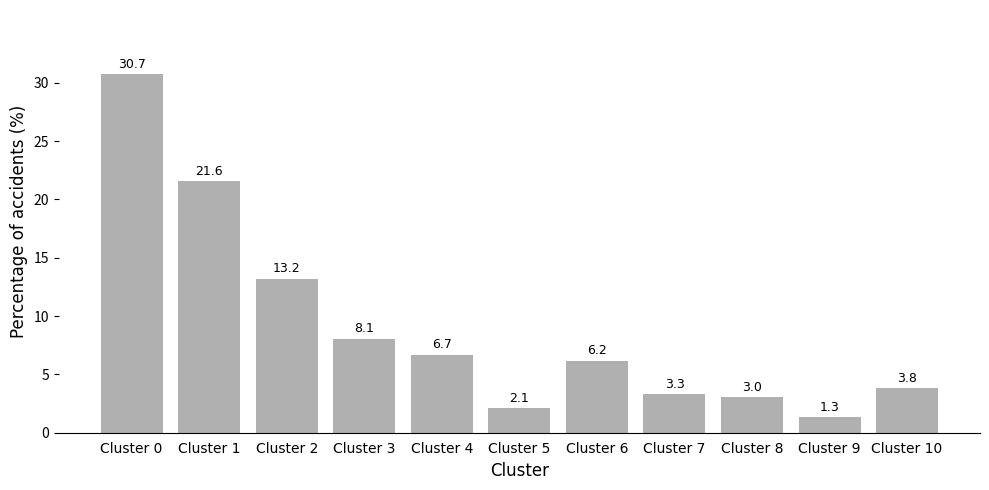

Reading left to right, list all the values displayed in this chart.

Cluster 0=30.7	Cluster 1=21.6	Cluster 2=13.2	Cluster 3=8.1	Cluster 4=6.7	Cluster 5=2.1	Cluster 6=6.2	Cluster 7=3.3	Cluster 8=3.0	Cluster 9=1.3	Cluster 10=3.8